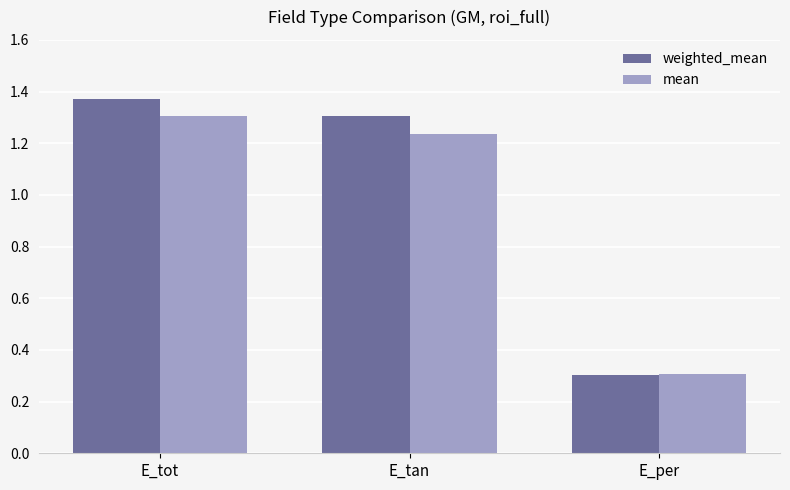

What is the label of the 3rd bar from the right?

E_tot